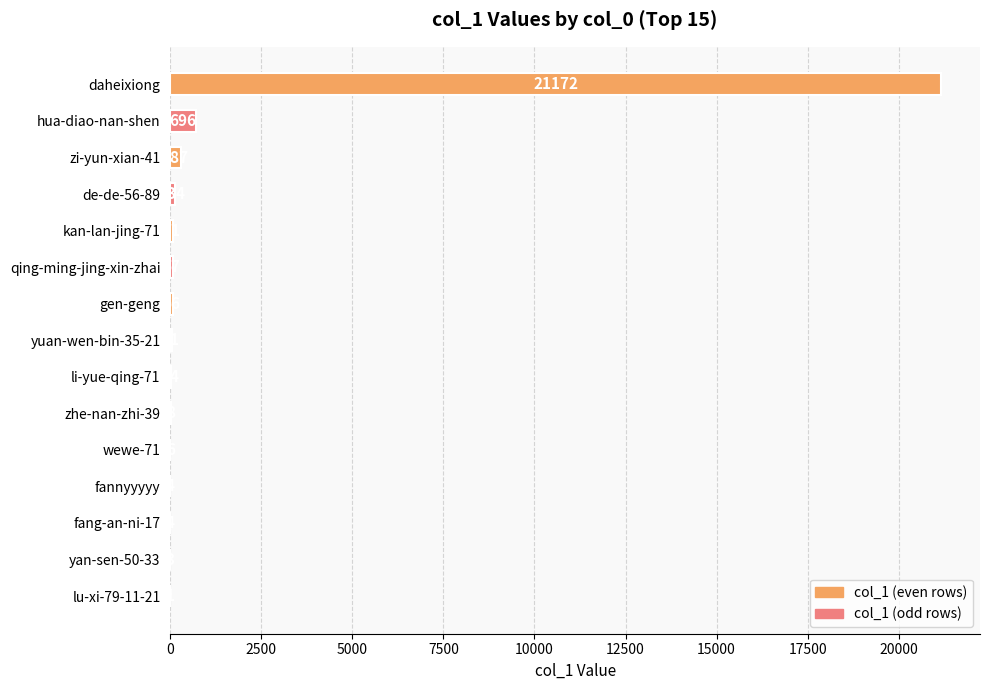

What value does the data have at zhe-nan-zhi-39?

8